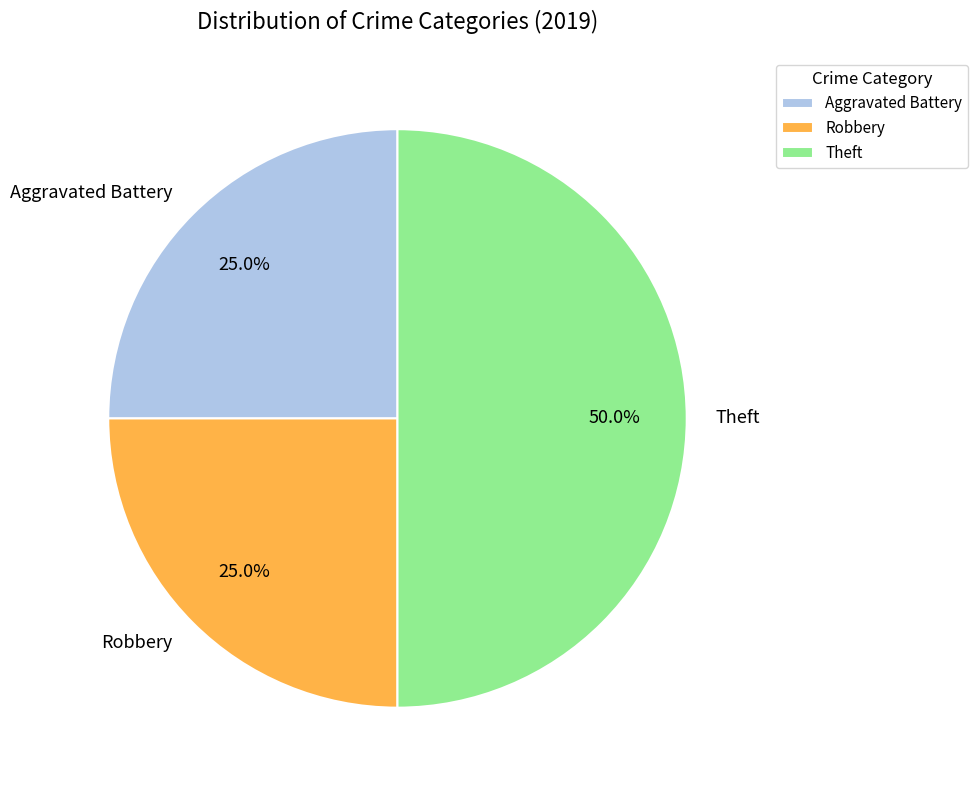

Is Aggravated Battery the majority of the pie?

No